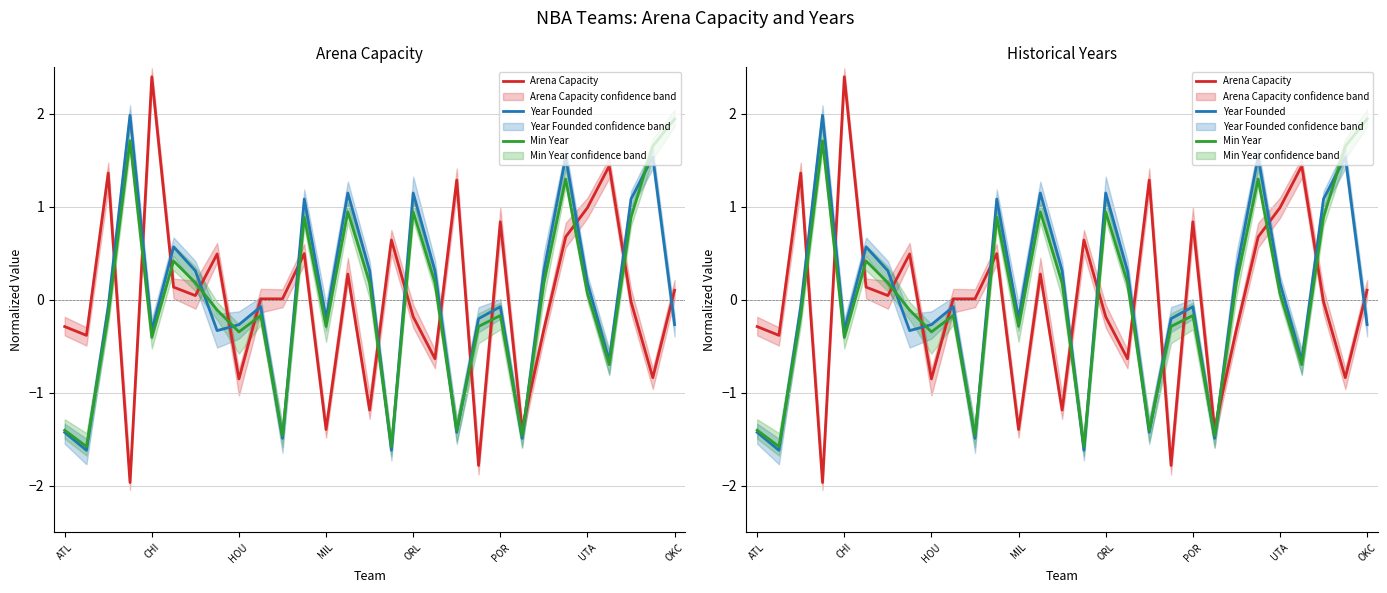

List the series in order of their overall mean, highest first.

Min Year, Arena Capacity, Year Founded